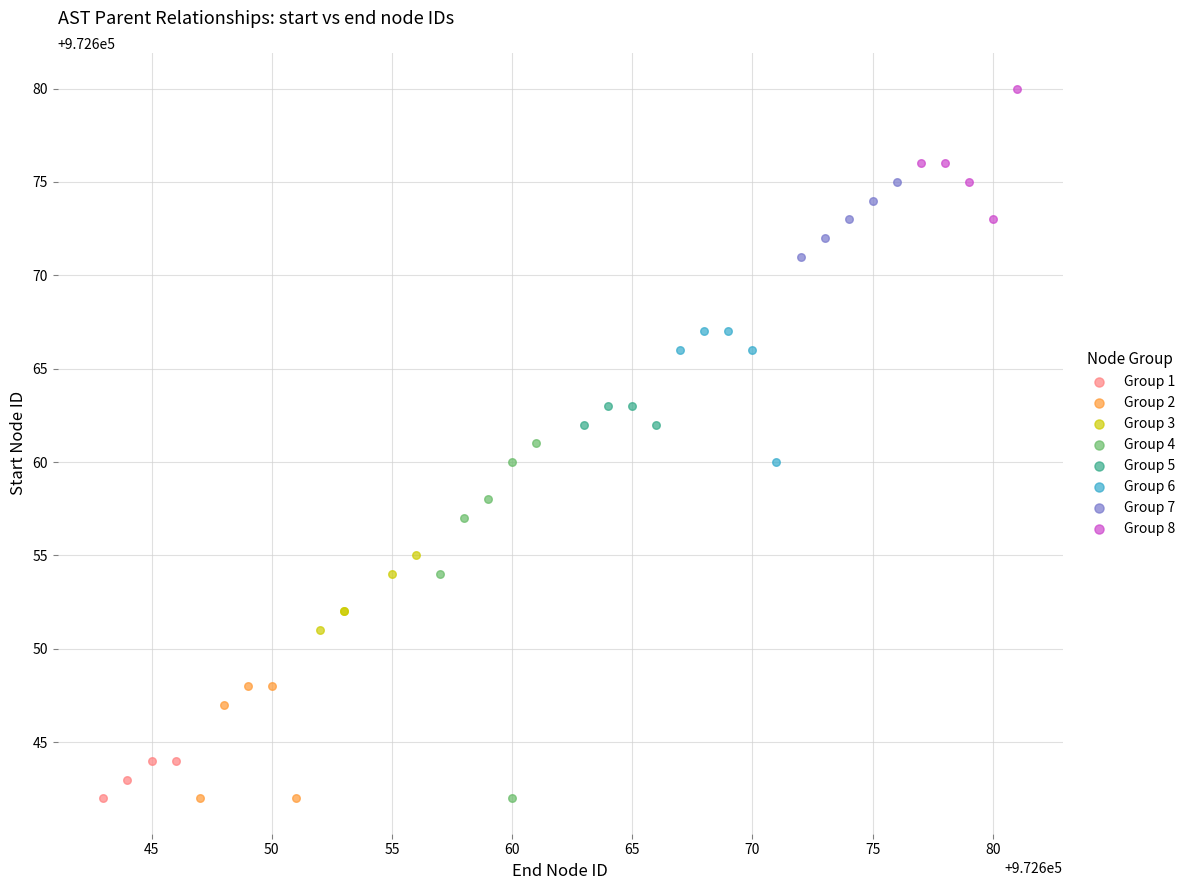

Which series has the widest spread of Y values?

Group 4